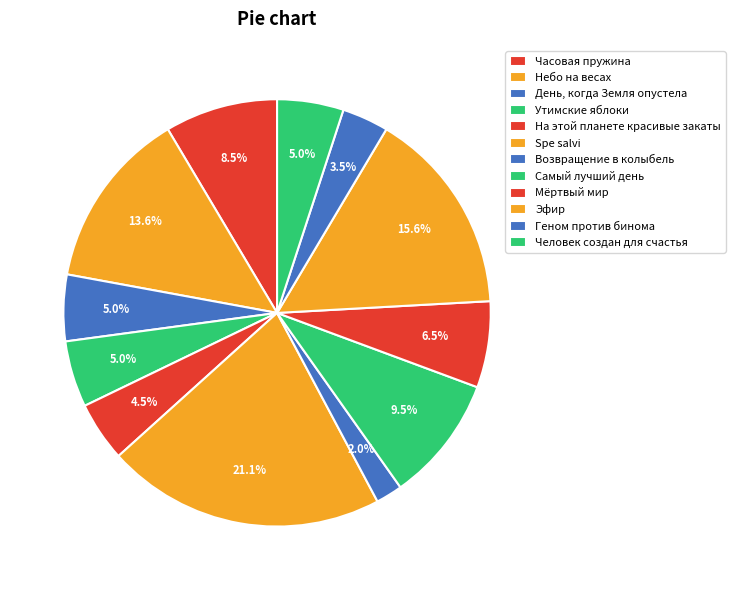

To the nearest percent, what is the average slice percentage?

8%